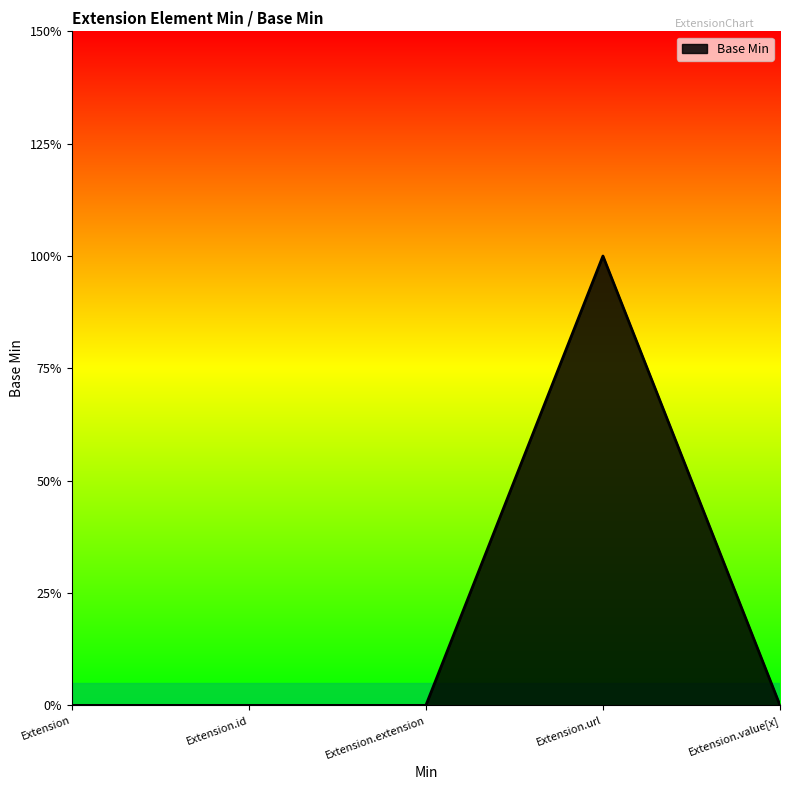

Reading right to left, what are all the values shown in this chart?

0	1	0	0	0